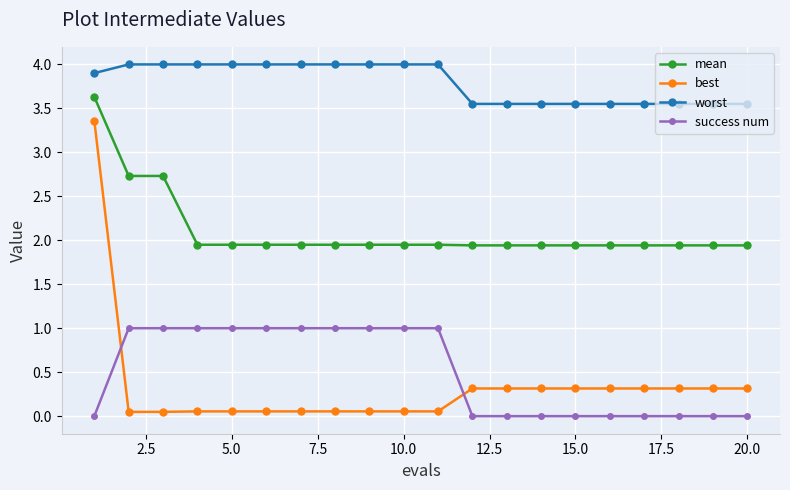

Which series has the largest range (max minus min)?

best